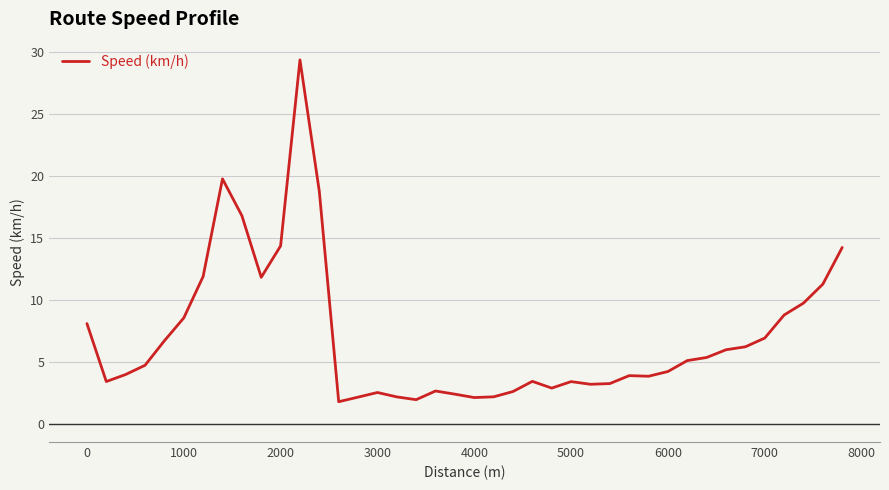

What is the smallest value displayed?

1.8